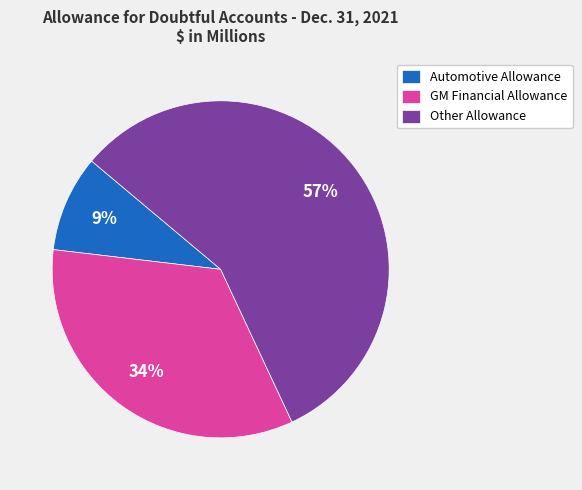

Is there any slice that represents more than half of the pie?

Yes